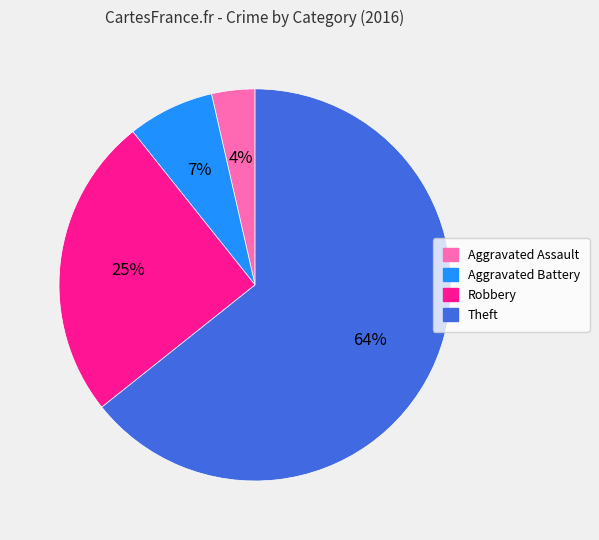

Does any single category account for the majority?

Yes